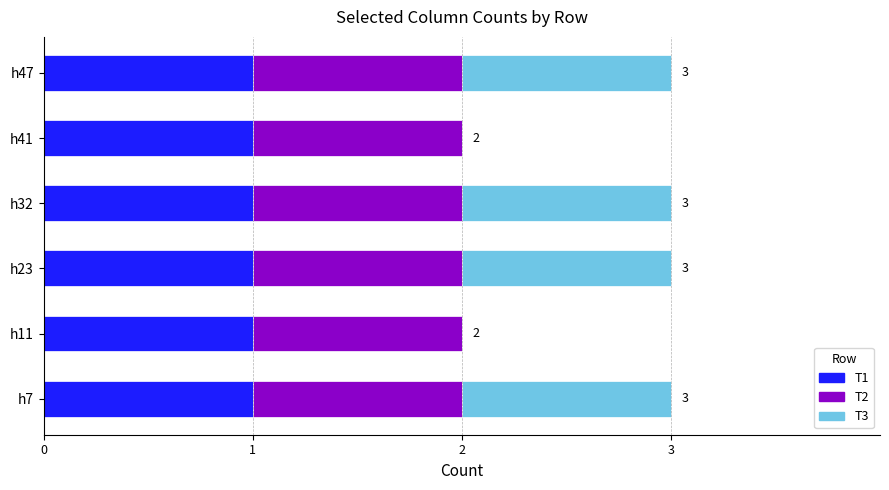

Is it true that T1 equals 1 at h11?

True